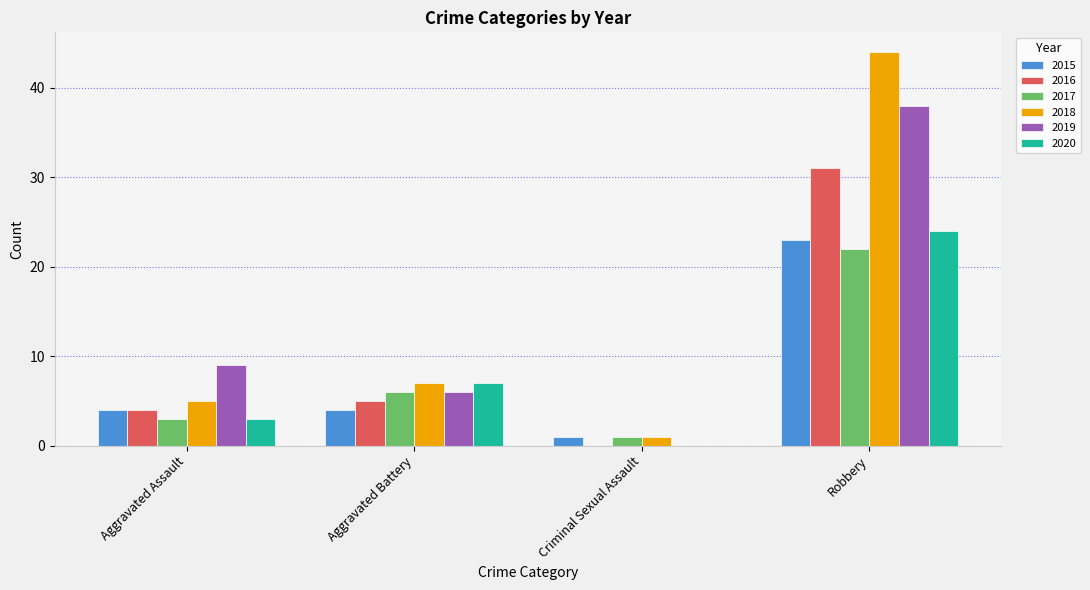

Count the 2015 values in the range 4 to 23.

3